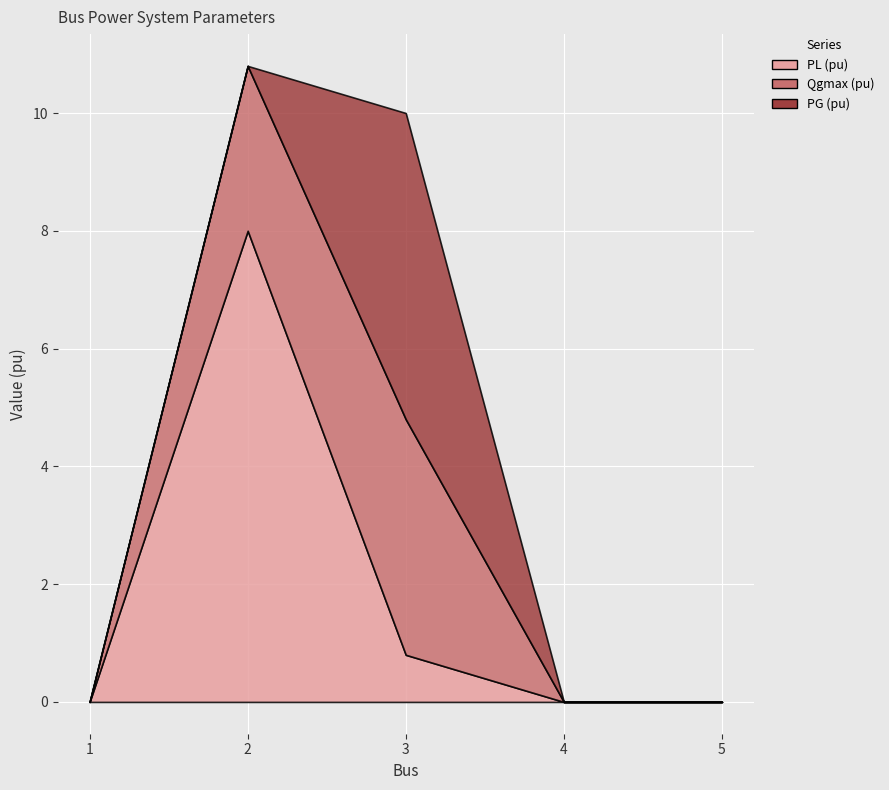

How many Qgmax (pu) values are between 0 and 2?

3